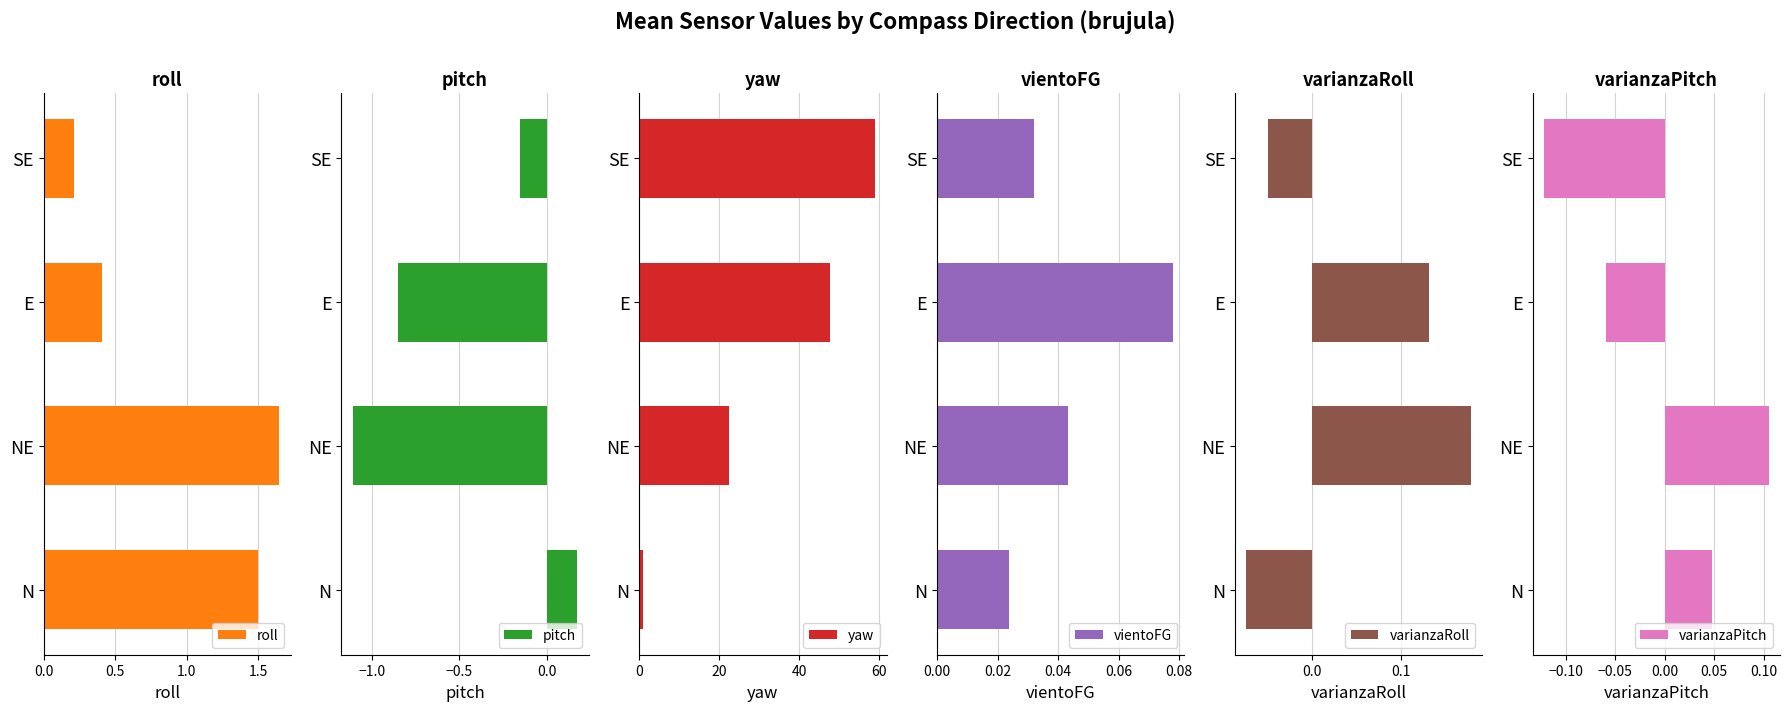

Reading right to left, transcribe all the data shown in this chart.

roll: 0.2	0.4	1.6	1.5
pitch: -0.2	-0.9	-1.1	0.2
yaw: 58.9	47.8	22.4	1.0
vientoFG: 0.0	0.1	0.0	0.0
varianzaRoll: -0.0	0.1	0.2	-0.1
varianzaPitch: -0.1	-0.1	0.1	0.0